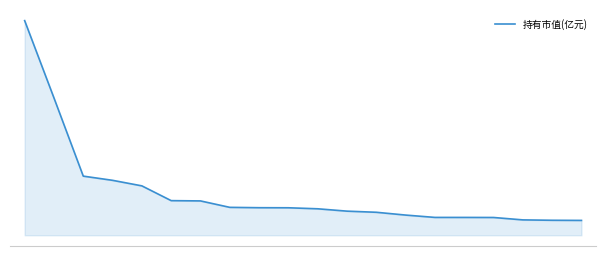

Does the chart have visible grid lines?

No